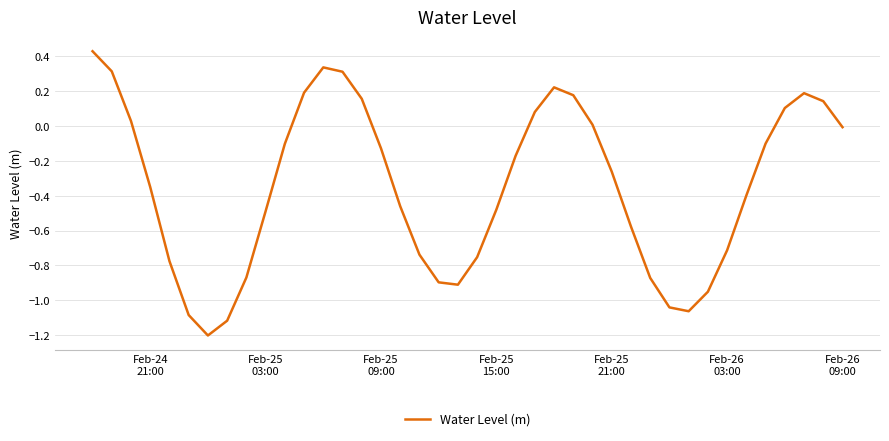

What is the minimum value shown in the chart?

-1.2